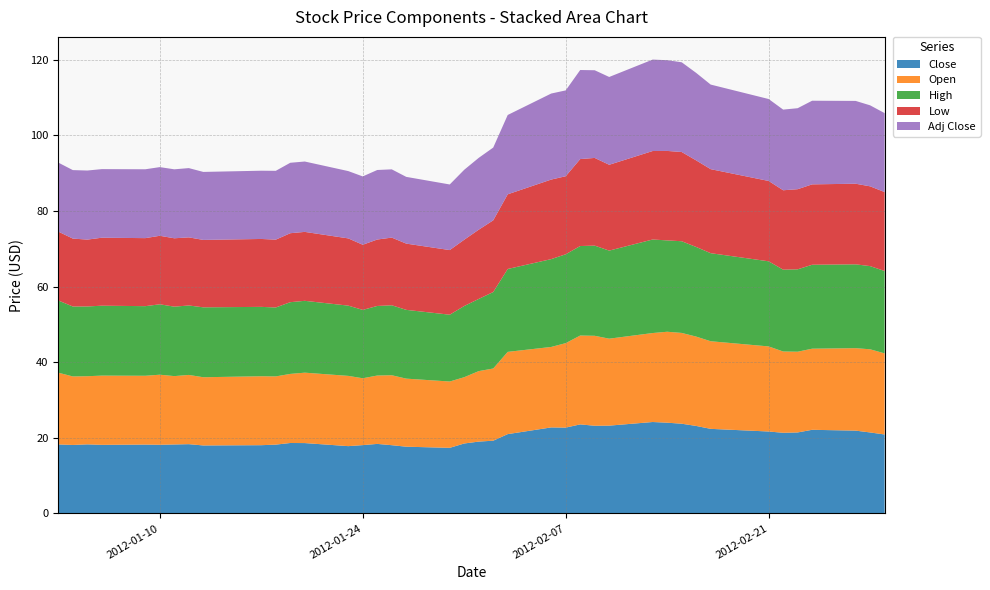

Reading right to left, list all the values displayed in this chart.

Close: 20.9	21.4	21.9	22.1	21.4	21.3	21.7	22.4	23.1	23.7	24.0	24.2	23.2	23.2	23.6	22.7	22.8	21.0	19.2	19.0	18.5	17.4	17.6	18.1	18.4	18.1	17.8	18.6	18.6	18.2	18.1	18.0	18.3	18.2	18.2	18.2	18.1	18.3	18.1	18.2
Open: 21.4	22.0	21.8	21.4	21.4	21.5	22.5	23.2	23.6	24.0	24.1	23.5	23.0	23.8	23.5	22.3	21.3	21.8	19.1	18.6	17.5	17.5	18.0	18.5	18.1	17.7	18.6	18.6	18.3	18.0	18.2	18.0	18.3	18.1	18.5	18.2	18.3	18.0	18.1	19.0
High: 21.8	22.0	22.2	22.2	21.8	21.6	22.5	23.3	23.7	24.2	24.2	24.7	23.3	23.9	23.7	23.5	23.2	21.9	20.2	19.1	18.8	17.7	18.2	18.5	18.4	18.1	18.6	19.0	19.0	18.2	18.4	18.5	18.4	18.4	18.6	18.4	18.5	18.4	18.5	19.1
Low: 20.9	21.1	21.3	21.3	21.2	21.0	21.2	22.2	22.9	23.6	23.7	23.4	22.7	23.2	23.0	20.6	21.0	19.8	19.0	18.3	17.5	17.1	17.5	17.9	17.6	17.2	17.8	18.2	18.2	17.9	18.0	17.8	18.0	18.1	18.1	18.0	18.0	17.7	18.0	18.2
Adj Close: 20.9	21.4	21.9	22.1	21.4	21.3	21.7	22.4	23.1	23.7	24.0	24.2	23.2	23.2	23.6	22.7	22.8	21.0	19.2	19.0	18.5	17.4	17.6	18.1	18.4	18.1	17.8	18.6	18.6	18.2	18.1	18.0	18.3	18.2	18.2	18.2	18.1	18.3	18.1	18.2